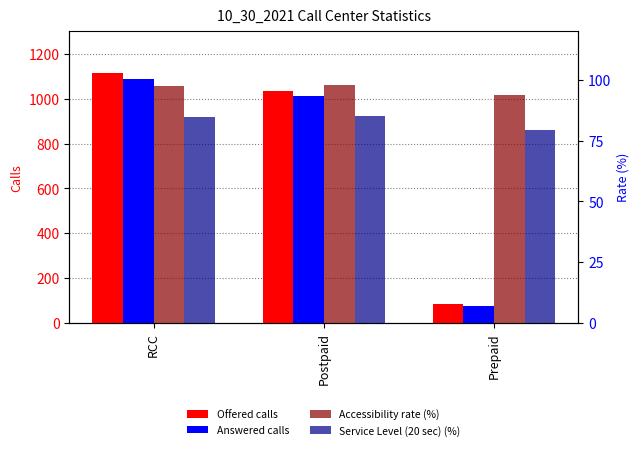

What is the total value across all series at Prepaid?

332.2